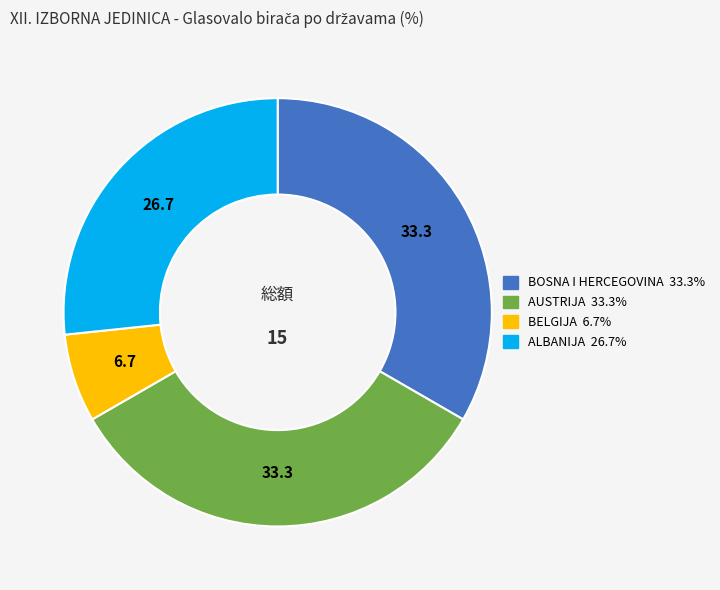

Count the number of slices in the pie.

4